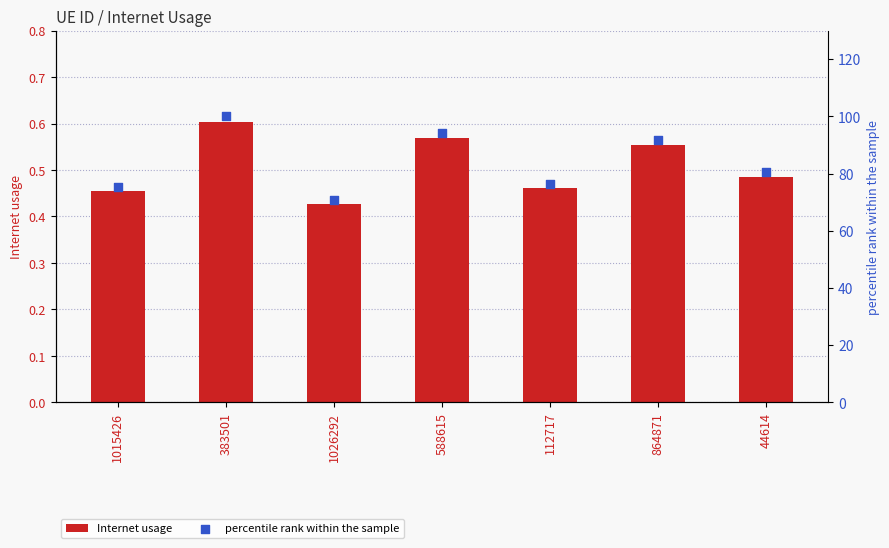

Which series reaches the maximum Y coordinate?

percentile rank within the sample